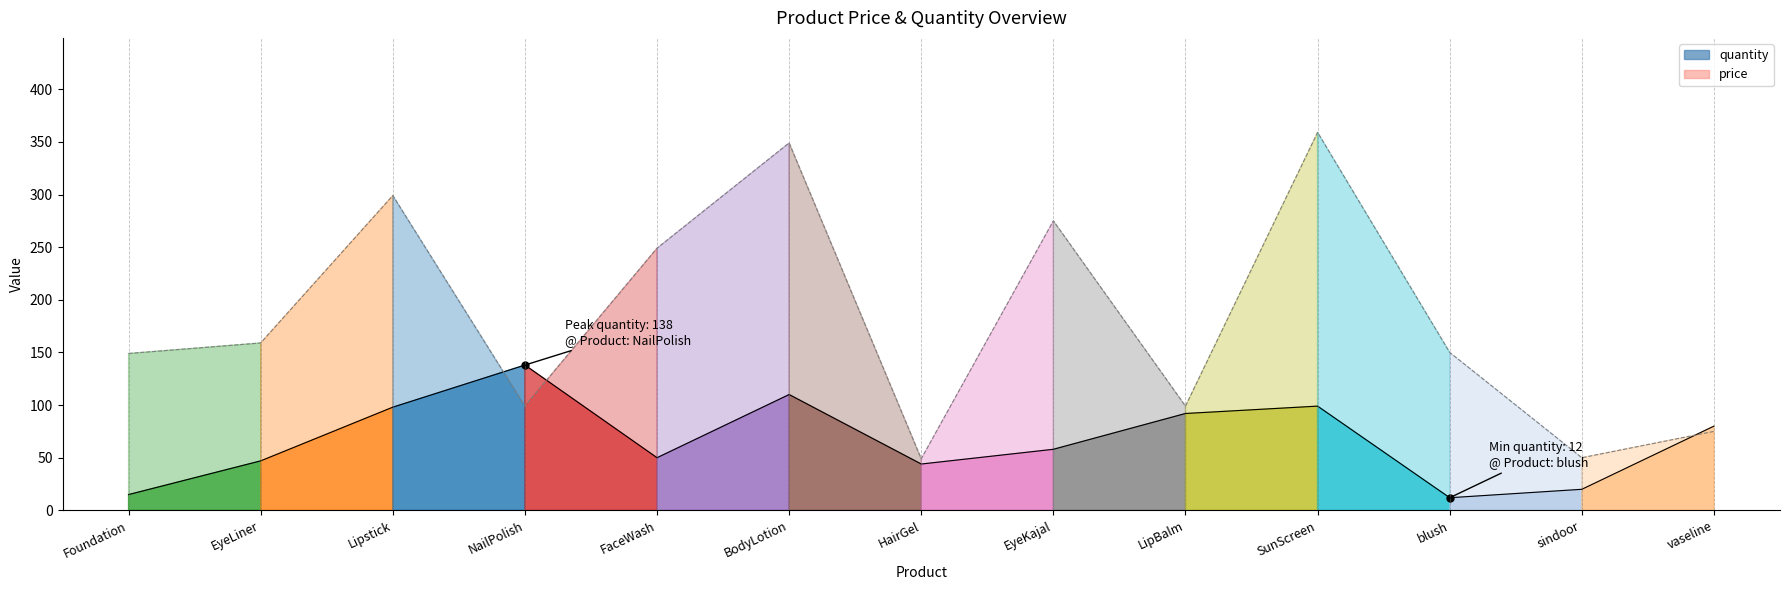

Is it true that price equals 50 at sindoor?

True